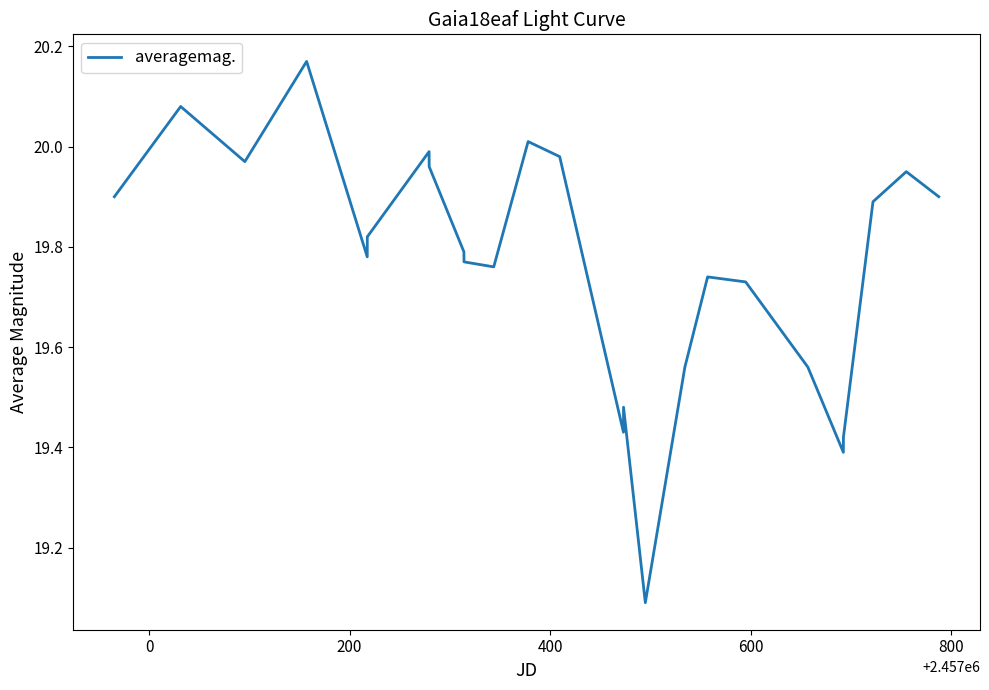

What is the difference between the maximum and minimum values?

1.1